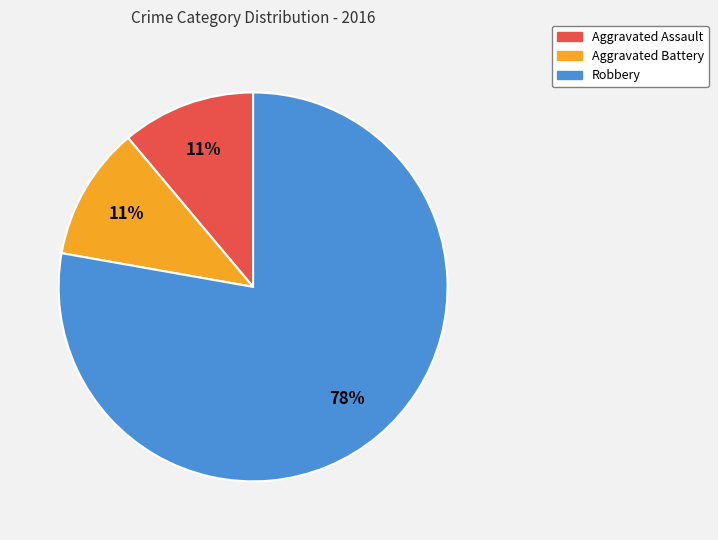

To the nearest percent, what is the difference between the Robbery and Aggravated Battery slice percentages?

67%